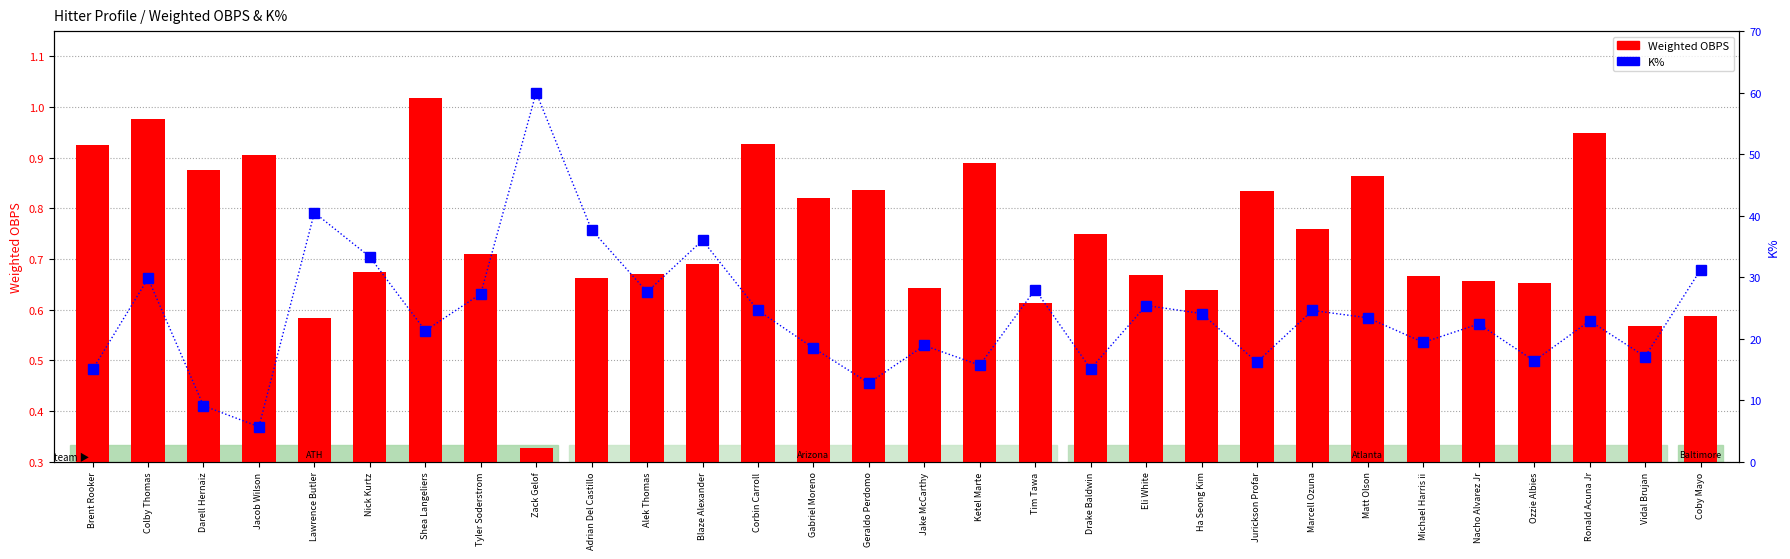

Between Ozzie Albies and Jurickson Profar, which is larger?

Jurickson Profar